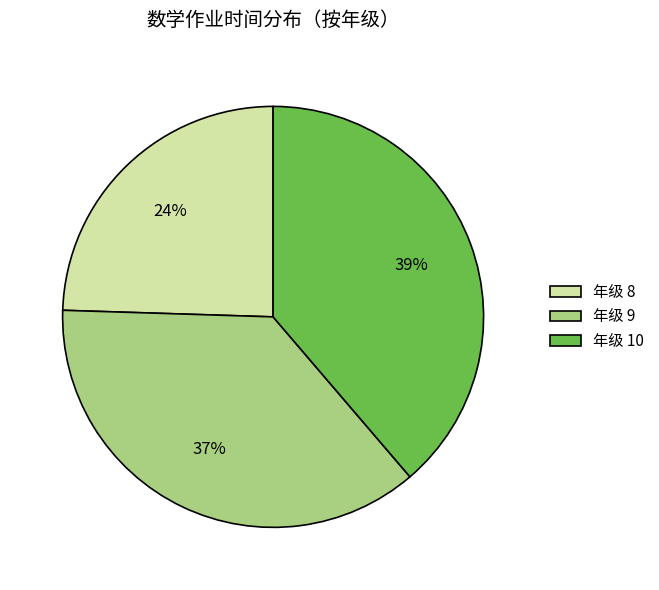

Which slice is the smallest?

年级 8